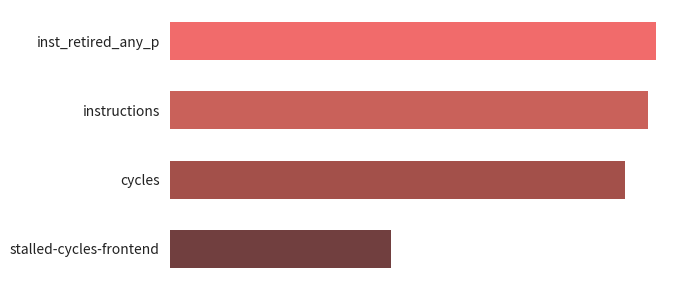

Where is the data nearest to the value 5882171628?

cycles